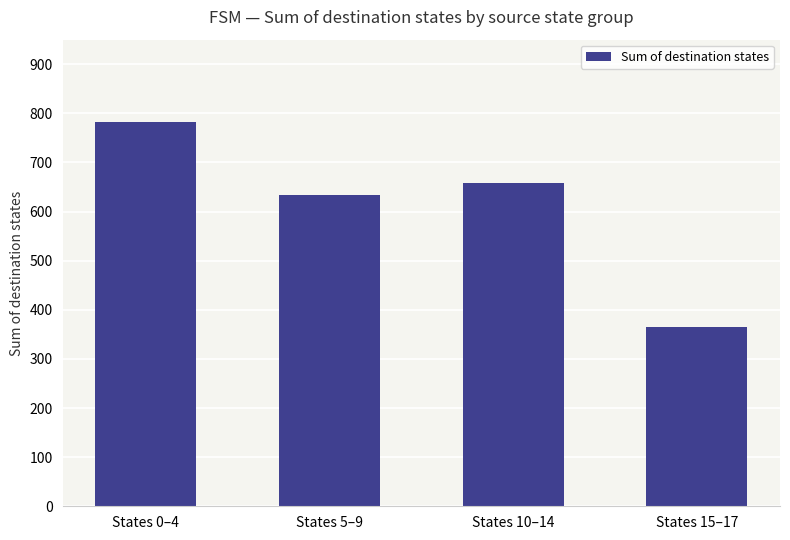

What is the minimum value shown in the chart?

366